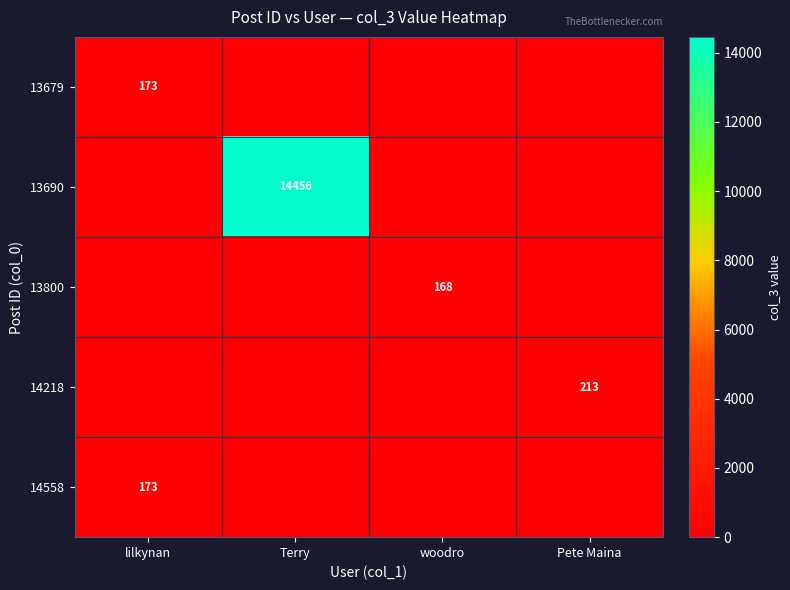

Is it true that 13690 equals 24654 at Terry?

False